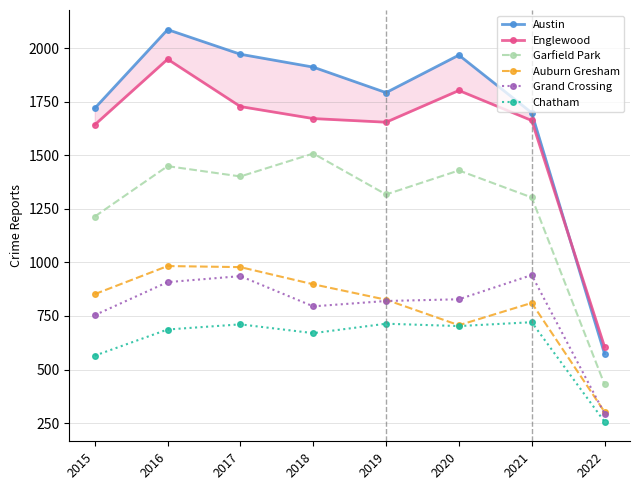

Is it true that Chatham equals 1212 at 2019?

False